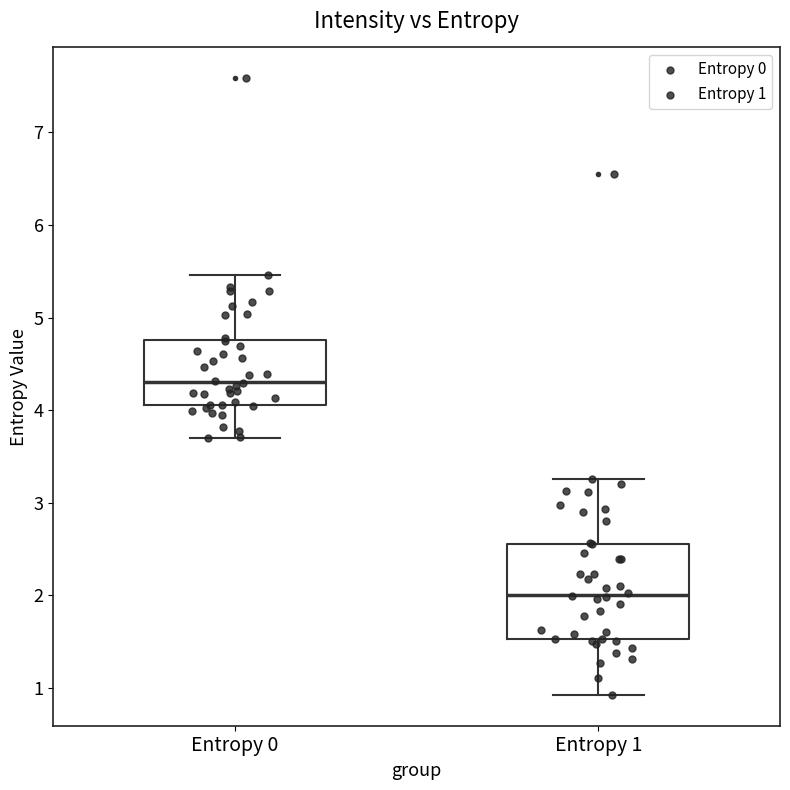

Which box has the lowest median line?

Entropy 1